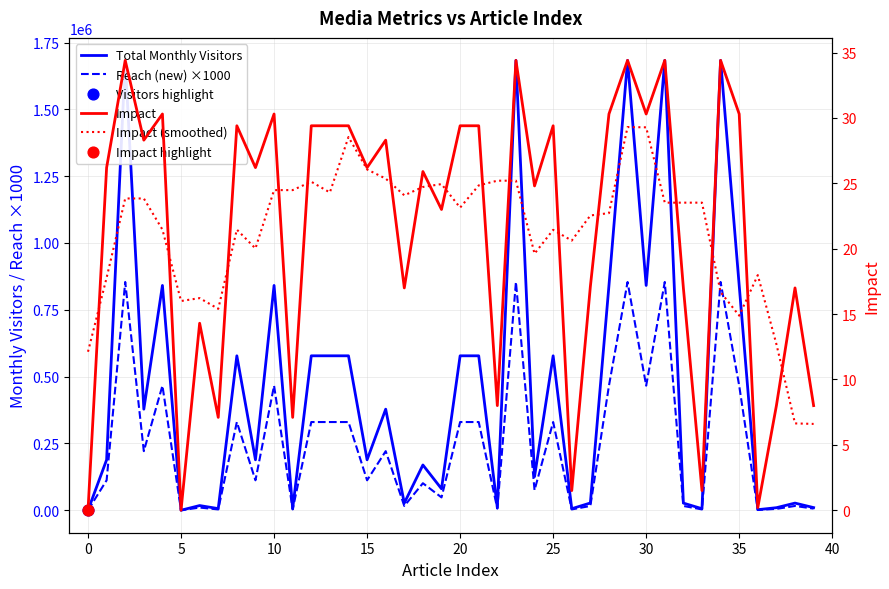

Which series has the widest spread of Y values?

Total Monthly Visitors